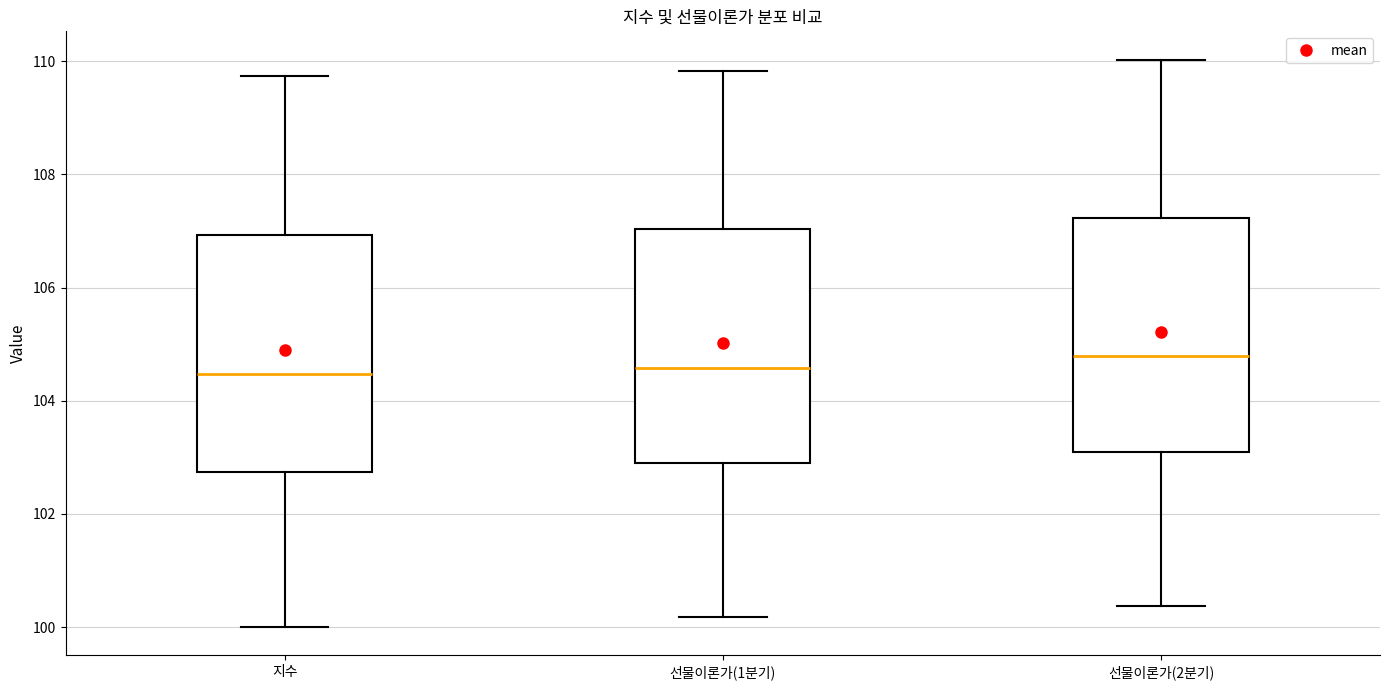

Reading left to right, transcribe this box plot: for each box, give where its median line is, the range the box spans, and where its two whiskers end, as read against the y-axis. The values are not printed on the chart, so give them approximately, as read against the axis.

지수: median 104.4, box 102.8 to 107.0, whiskers 100.0 to 109.8
선물이론가(1분기): median 104.6, box 102.8 to 107.0, whiskers 100.2 to 109.8
선물이론가(2분기): median 104.8, box 103.0 to 107.2, whiskers 100.4 to 110.0